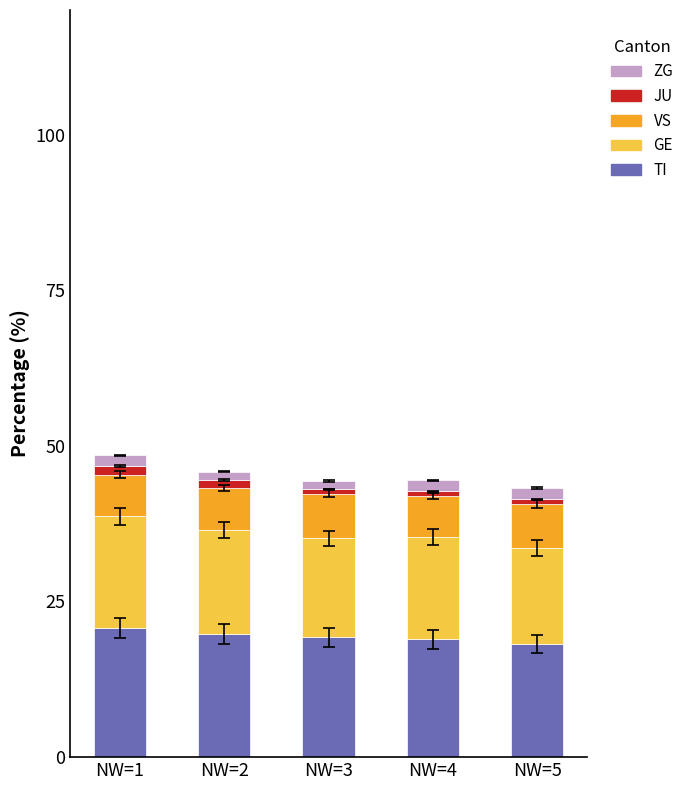

What is the difference between the maximum and minimum values in the TI series?

2.5